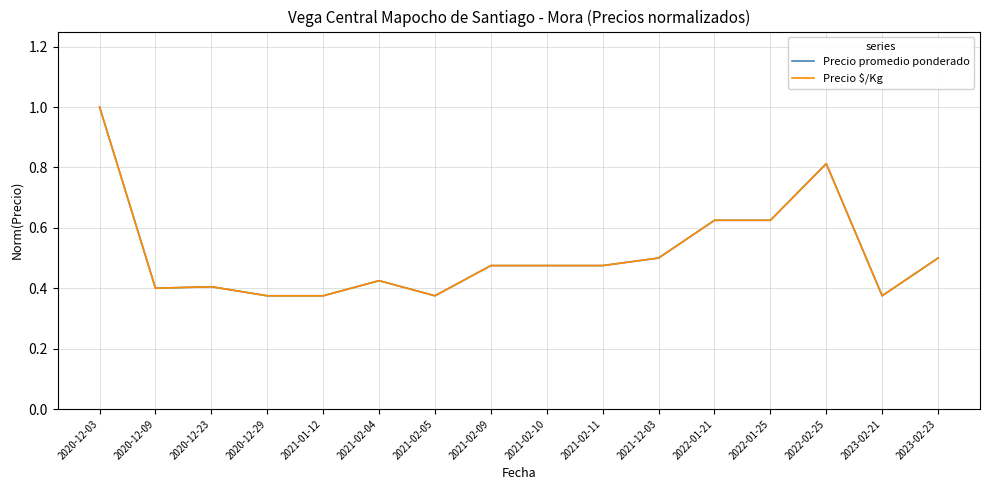

True or false: Precio promedio ponderado and Precio $/Kg intersect in this chart.

False